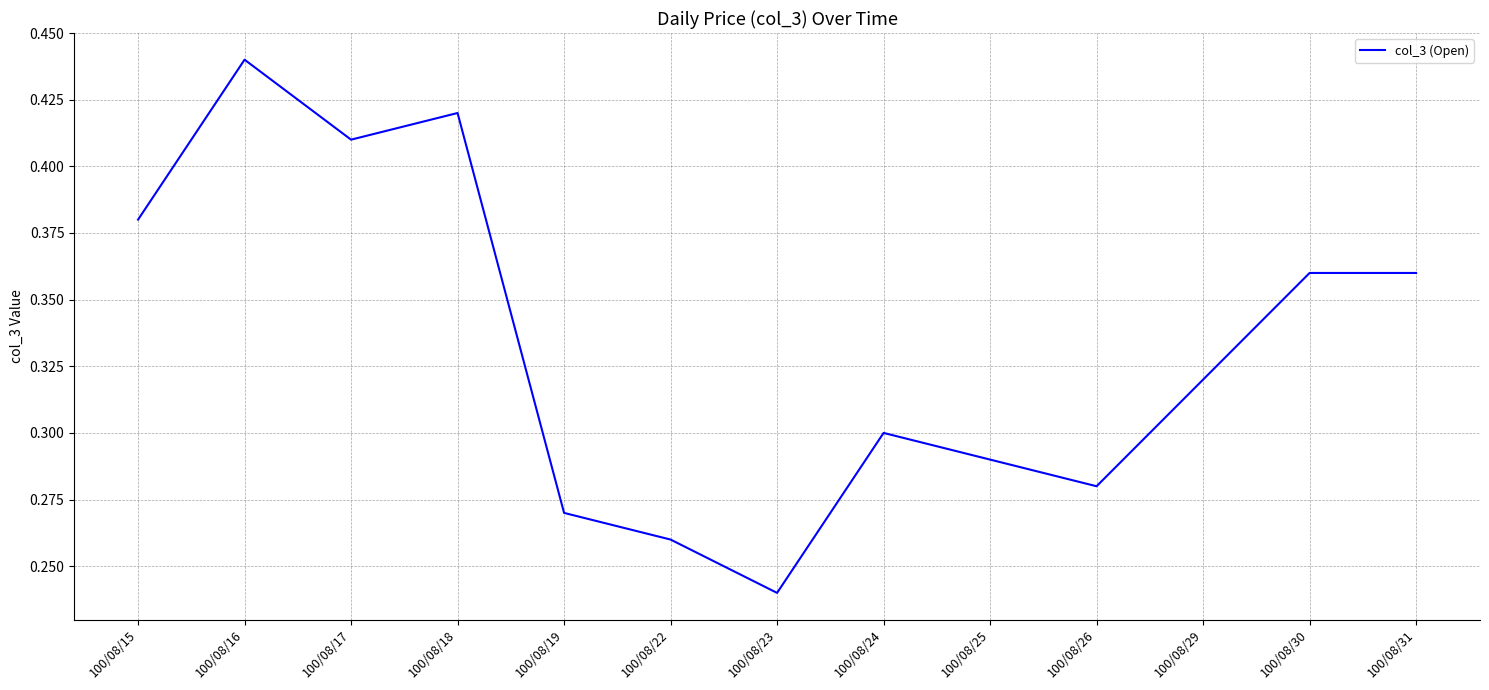

Which category has the lowest value across all series?

100/08/23